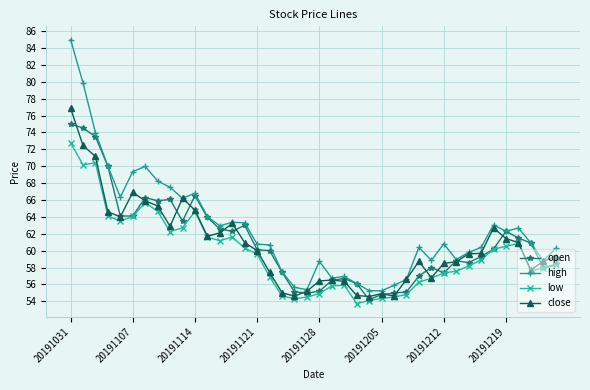

True or false: high and low intersect in this chart.

False